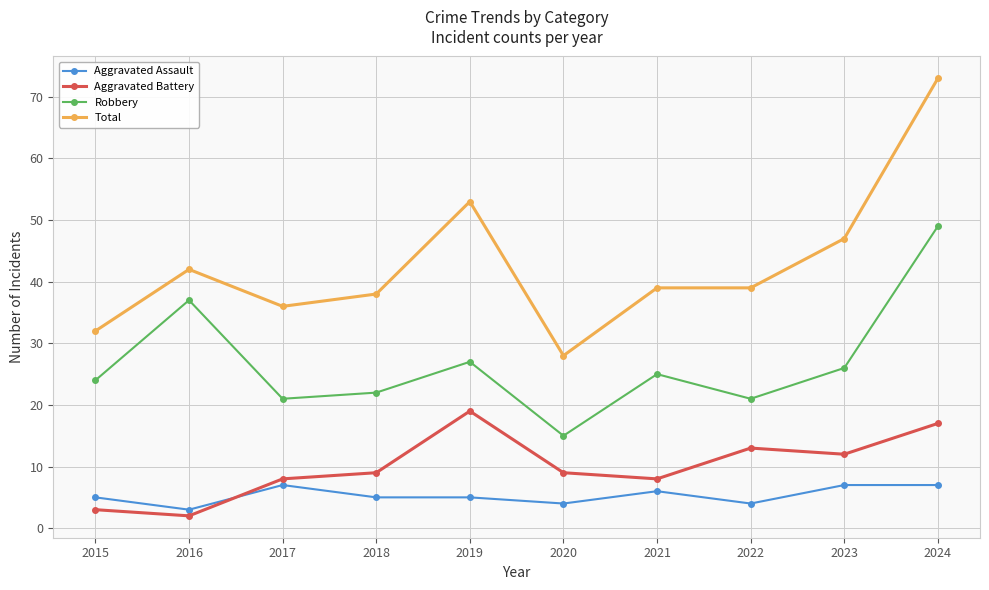

What is the sum of the Robbery values at 2024 and 2022?

70